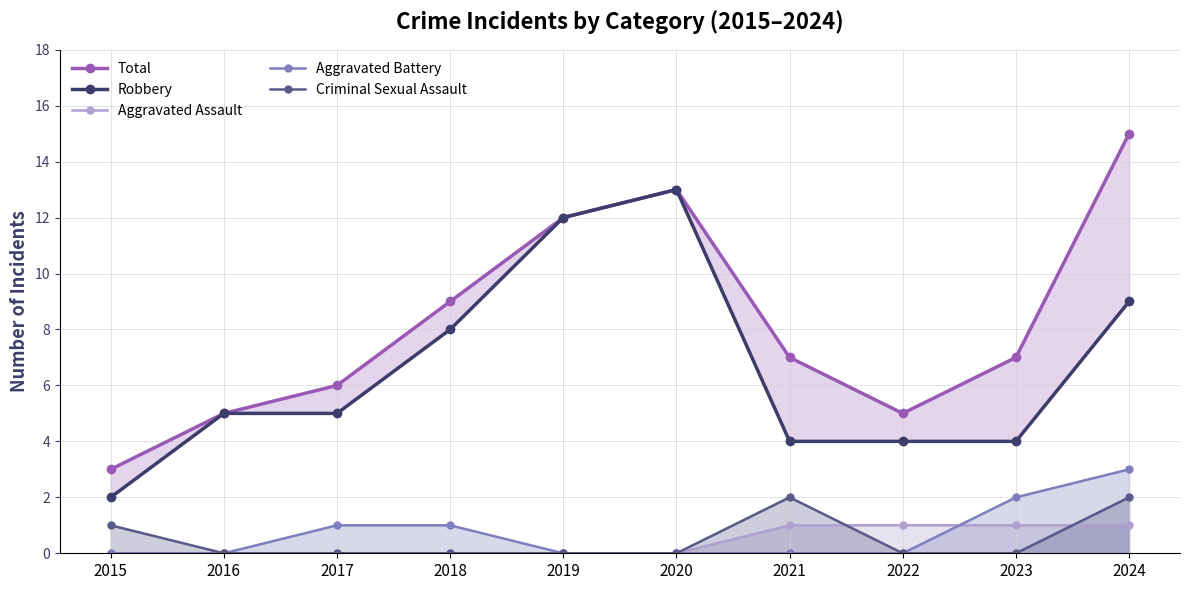

The Total series shows 7 at 2023. True or false?

True